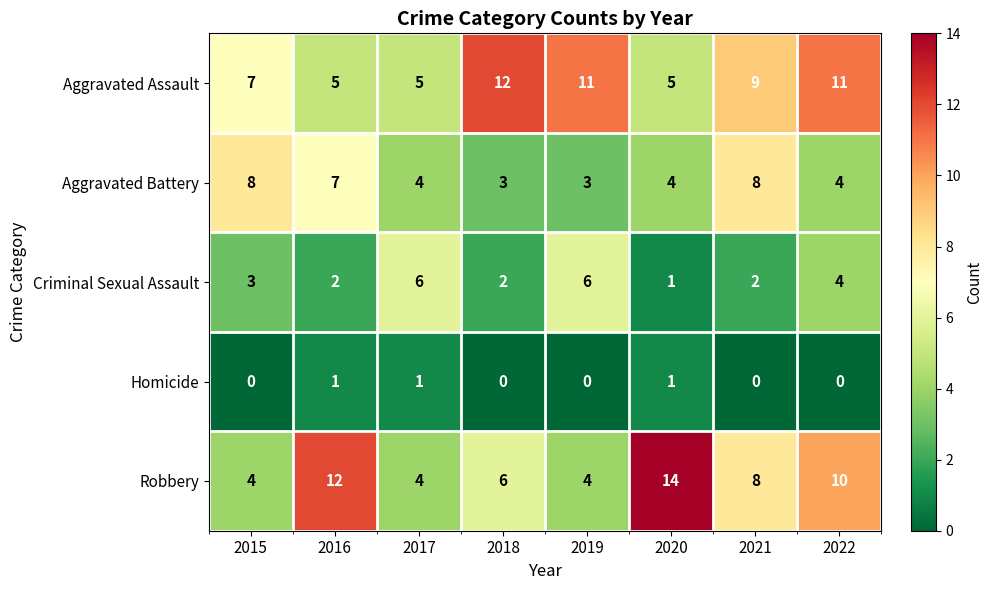

List the series in order of their peak value, lowest first.

Homicide, Criminal Sexual Assault, Aggravated Battery, Aggravated Assault, Robbery